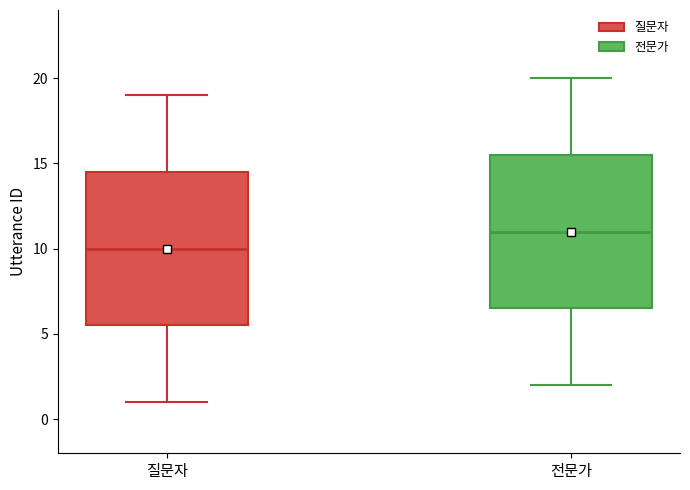

Reading left to right, transcribe this box plot: for each box, give where its median line is, the range the box spans, and where its two whiskers end, as read against the y-axis. The values are not printed on the chart, so give them approximately, as read against the axis.

질문자: median 10.0, box 5.5 to 14.5, whiskers 1.0 to 19.0
전문가: median 11.0, box 6.5 to 15.5, whiskers 2.0 to 20.0